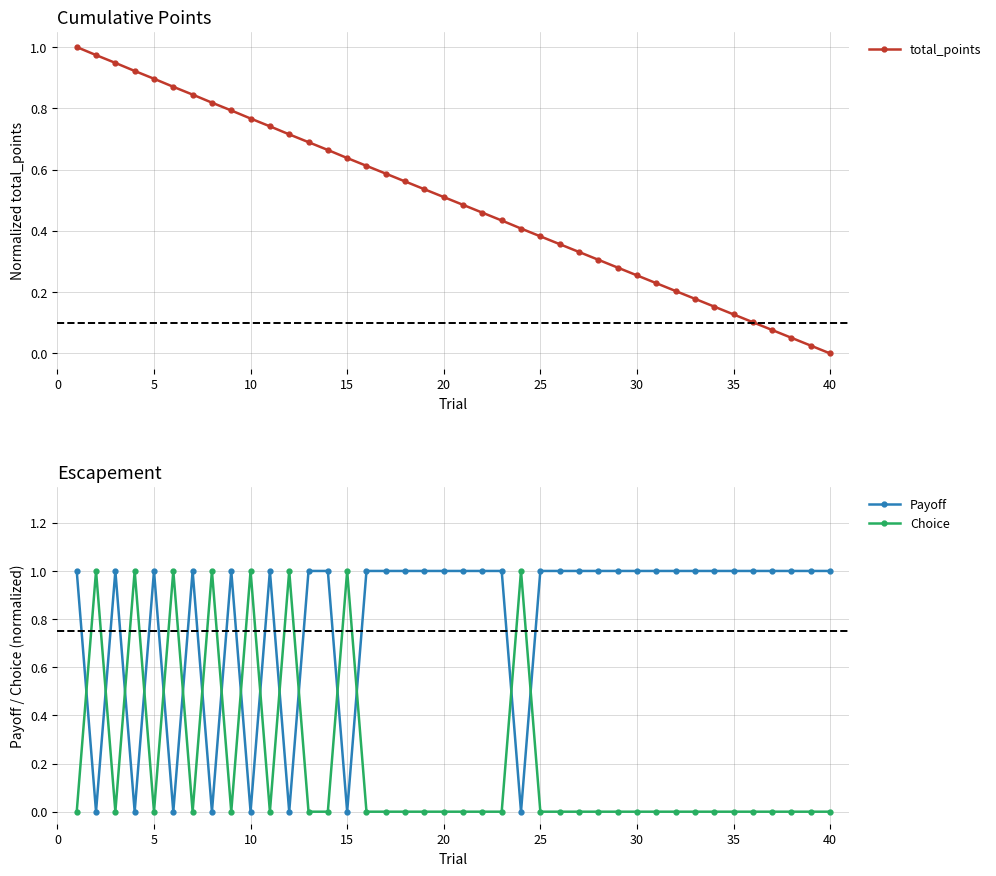

What is the maximum value for Payoff?

1.0